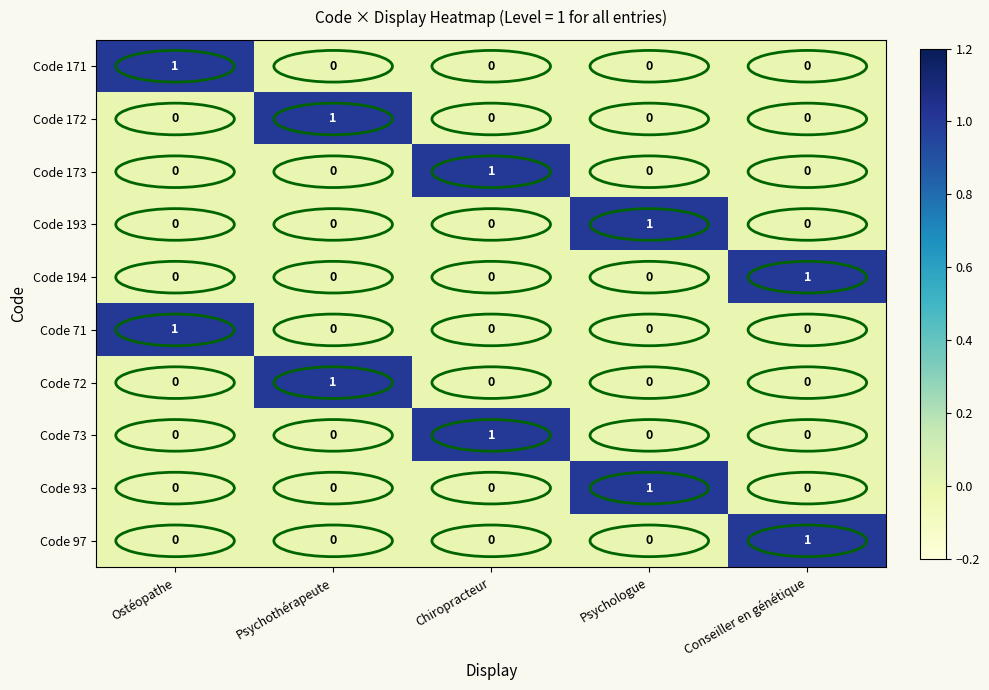

The value of Code 173 at Psychothérapeute is 0. True or false?

True